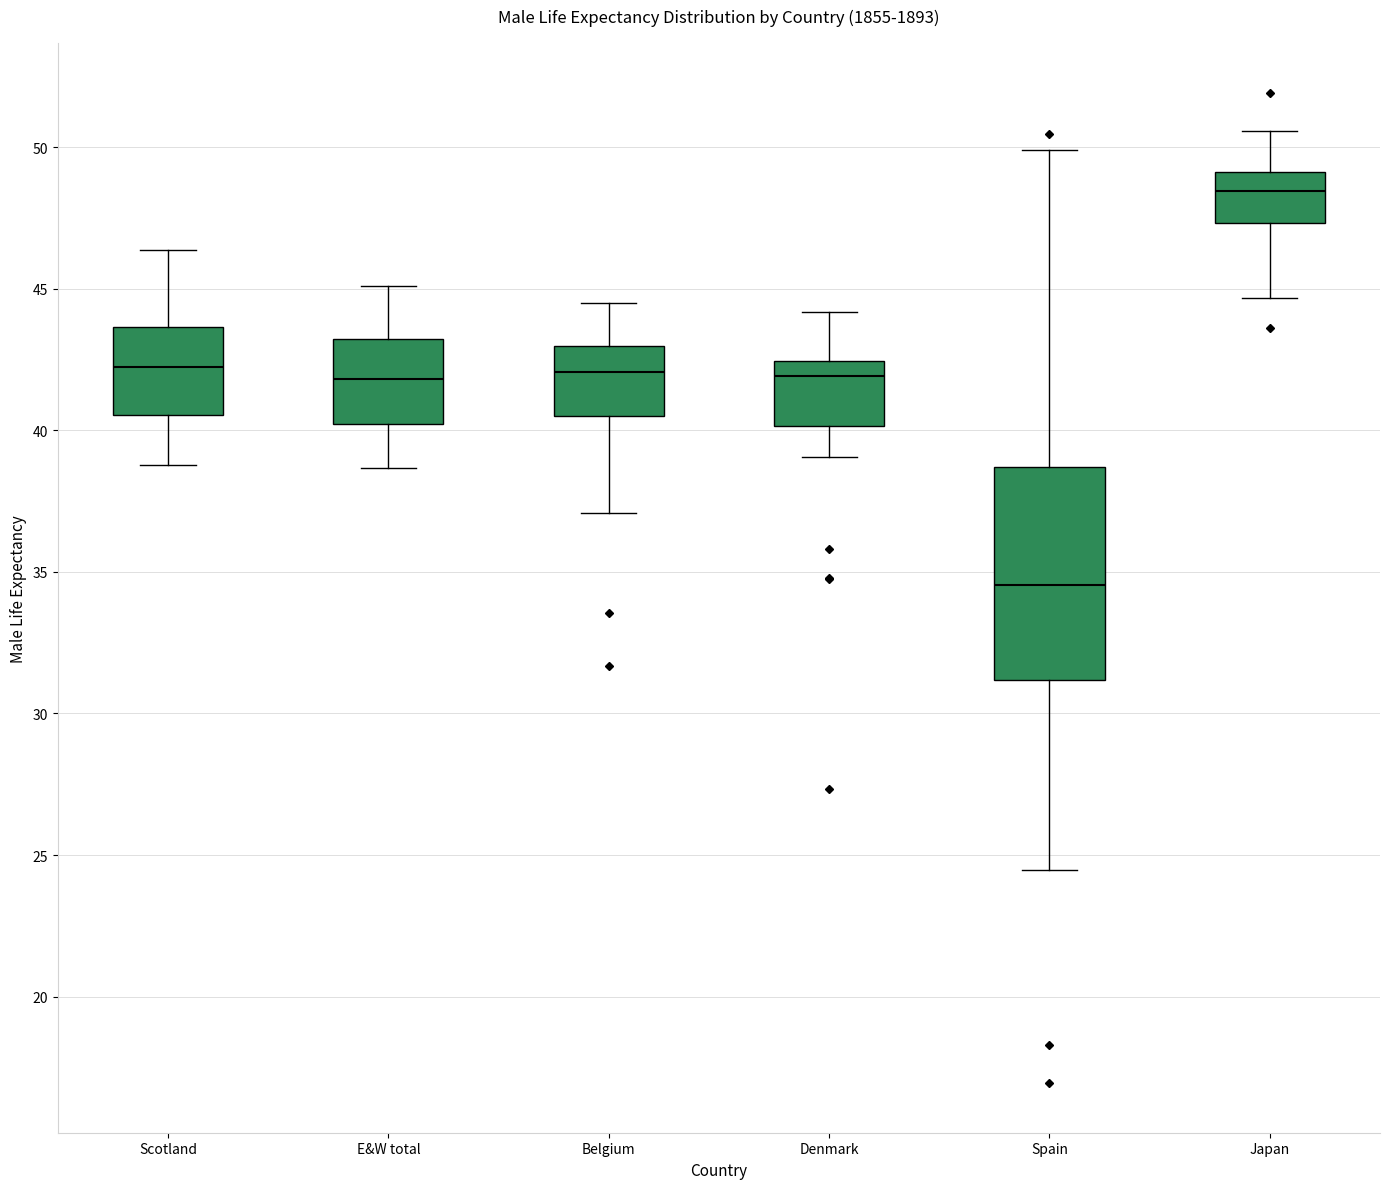

Which box's median line is the lowest?

Spain